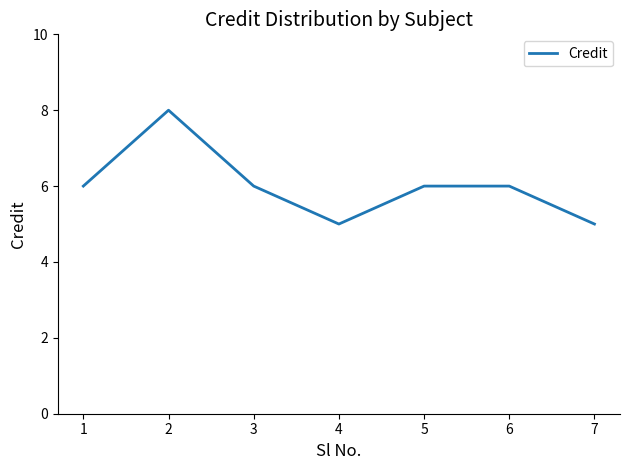

Reading left to right, extract all data points from this chart.

1=6	2=8	3=6	4=5	5=6	6=6	7=5